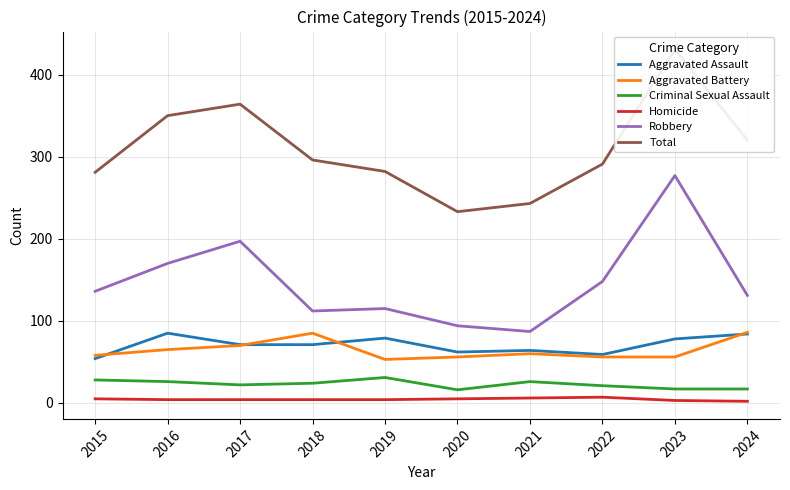

At how many categories does at least one series exceed 68?

10